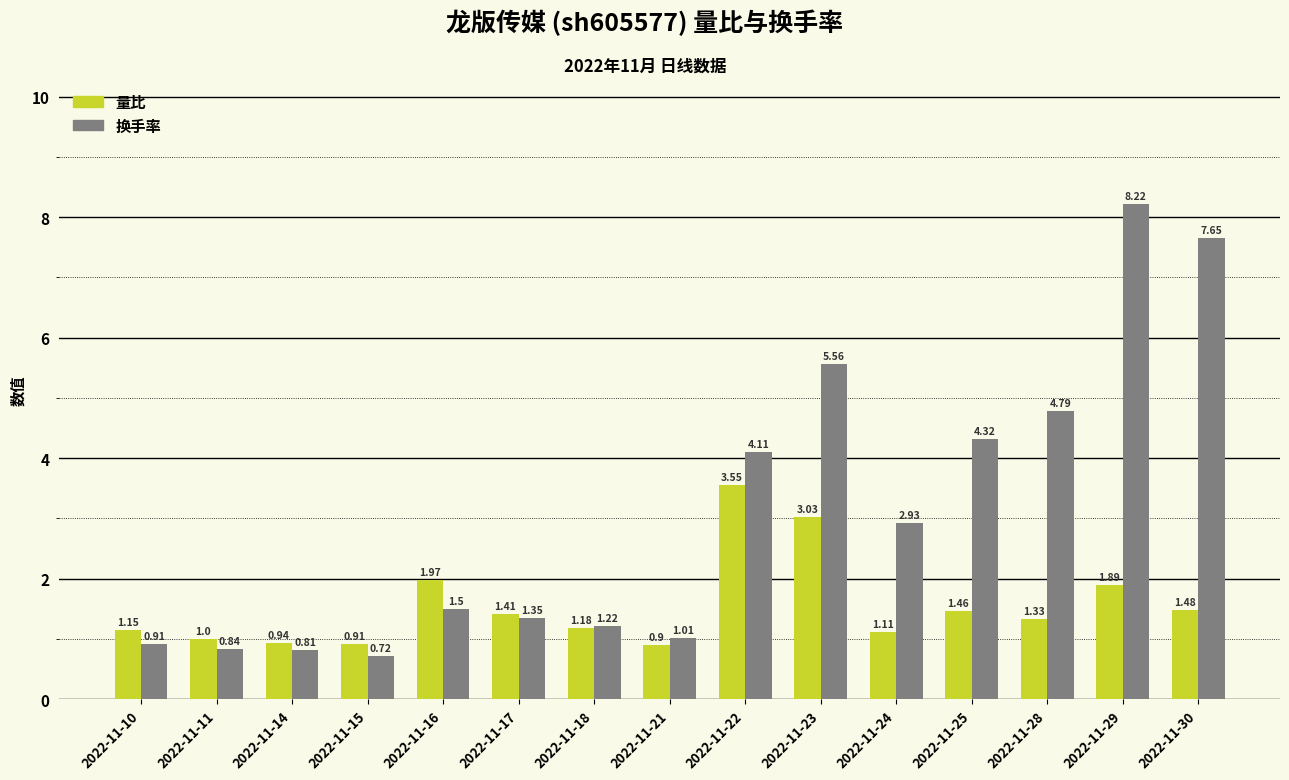

What is the average value of the 换手率 series?

3.1